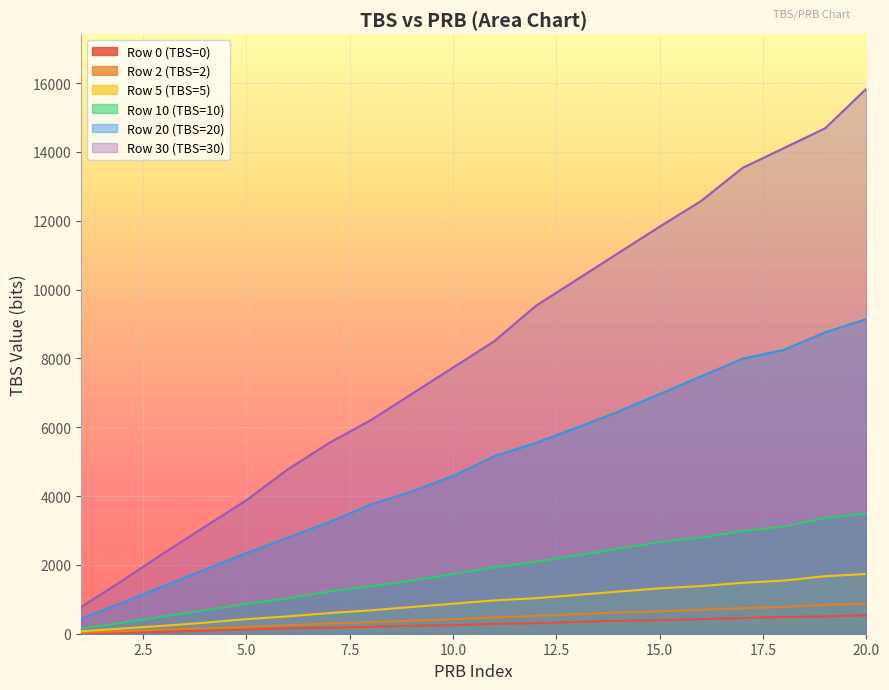

What are all the series names shown in the legend?

Row 0 (TBS=0), Row 2 (TBS=2), Row 5 (TBS=5), Row 10 (TBS=10), Row 20 (TBS=20), Row 30 (TBS=30)